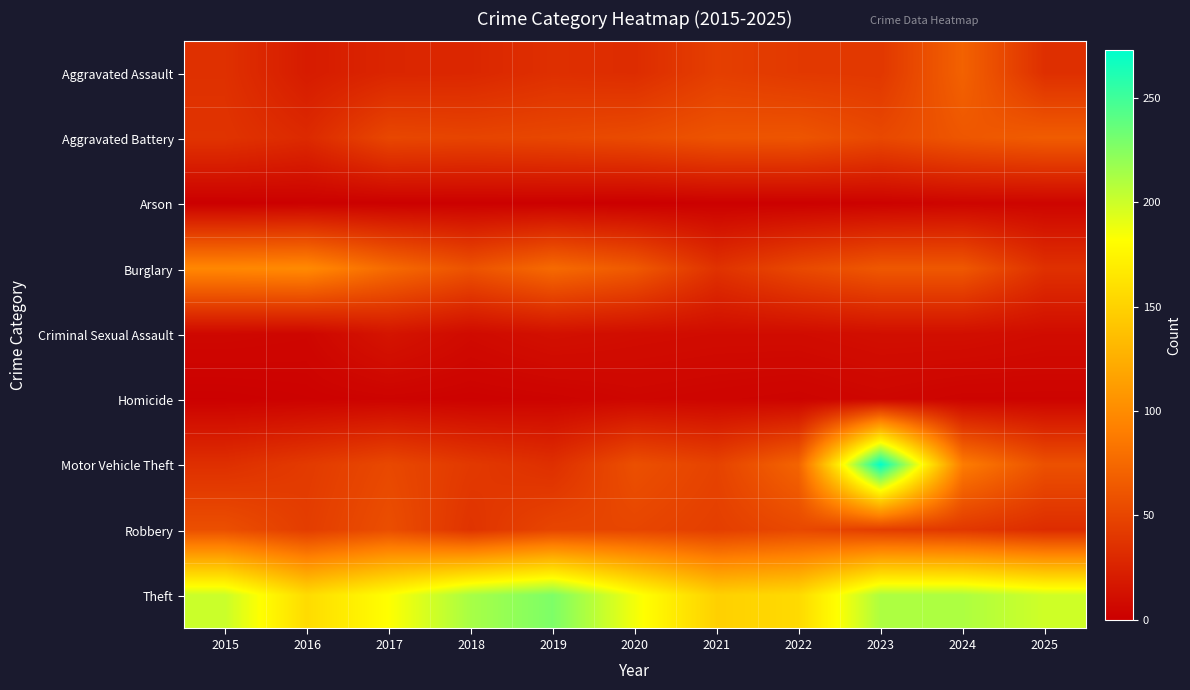

At which category is the sum across all series the highest?

2023